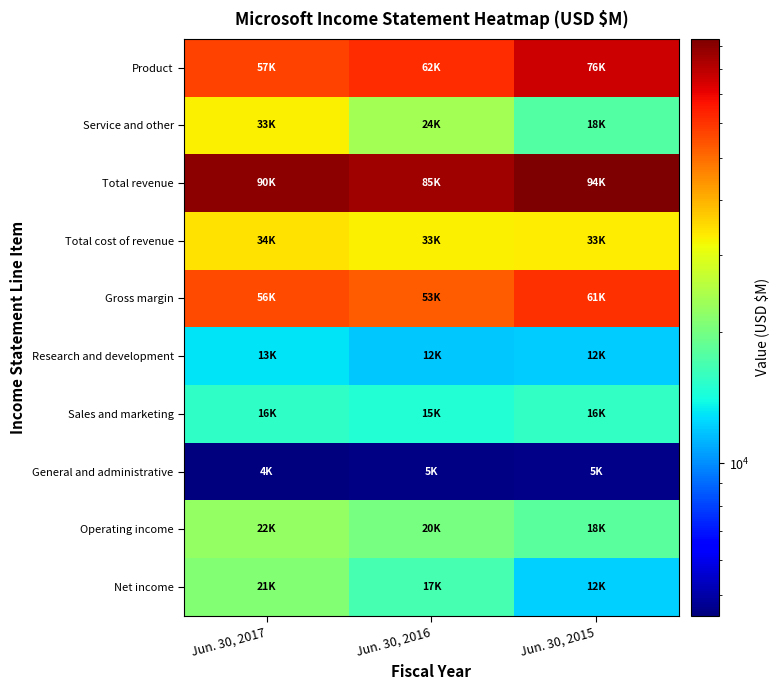

Between Jun. 30, 2017 and Jun. 30, 2016, which is larger?

Jun. 30, 2016